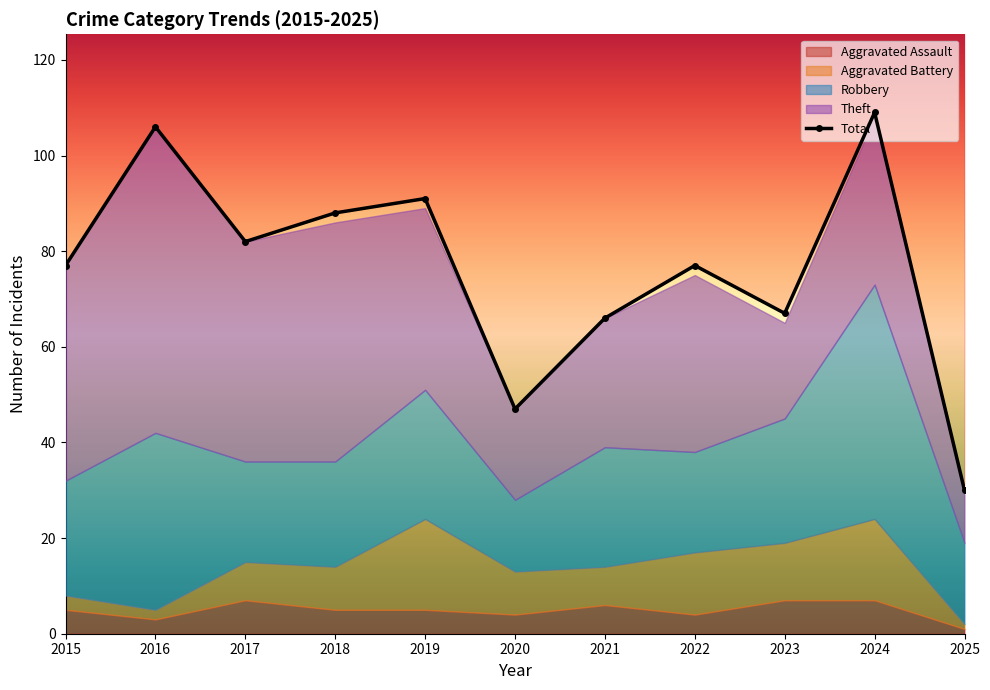

Reading left to right, list all the values displayed in this chart.

Aggravated Assault: 2015=5	2016=3	2017=7	2018=5	2019=5	2020=4	2021=6	2022=4	2023=7	2024=7	2025=1
Aggravated Battery: 2015=3	2016=2	2017=8	2018=9	2019=19	2020=9	2021=8	2022=13	2023=12	2024=17	2025=1
Robbery: 2015=24	2016=37	2017=21	2018=22	2019=27	2020=15	2021=25	2022=21	2023=26	2024=49	2025=17
Theft: 2015=45	2016=64	2017=46	2018=50	2019=38	2020=19	2021=27	2022=37	2023=20	2024=35	2025=10
Total: 2015=77	2016=106	2017=82	2018=88	2019=91	2020=47	2021=66	2022=77	2023=67	2024=109	2025=30